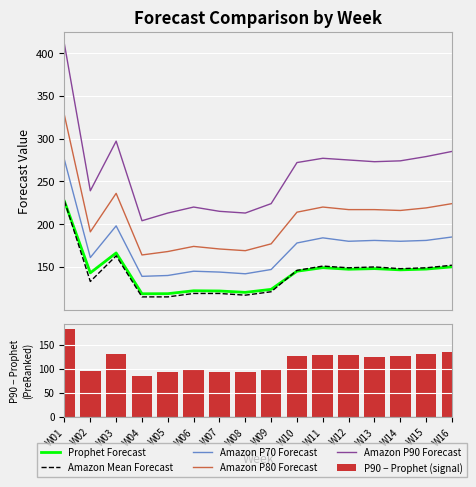

What are all the series names shown in the legend?

Prophet Forecast, Amazon Mean Forecast, Amazon P70 Forecast, Amazon P80 Forecast, Amazon P90 Forecast, P90 − Prophet (signal)